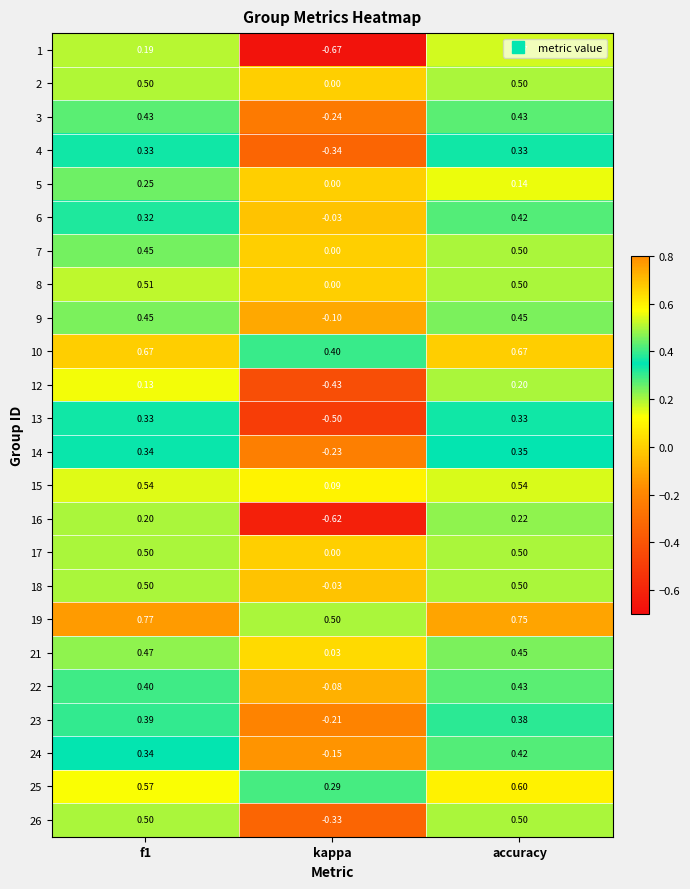

At which label does 23 reach its minimum?

kappa